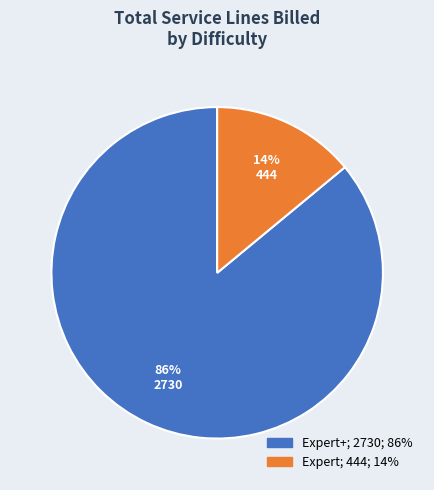

How many segments does this pie chart have?

2